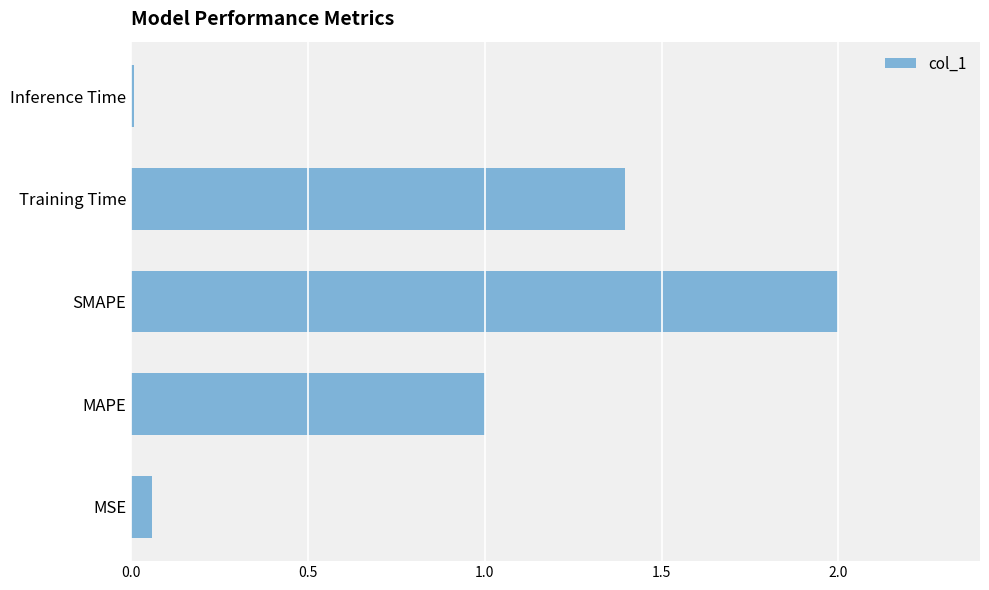

What is the difference between the maximum and minimum values?

2.0